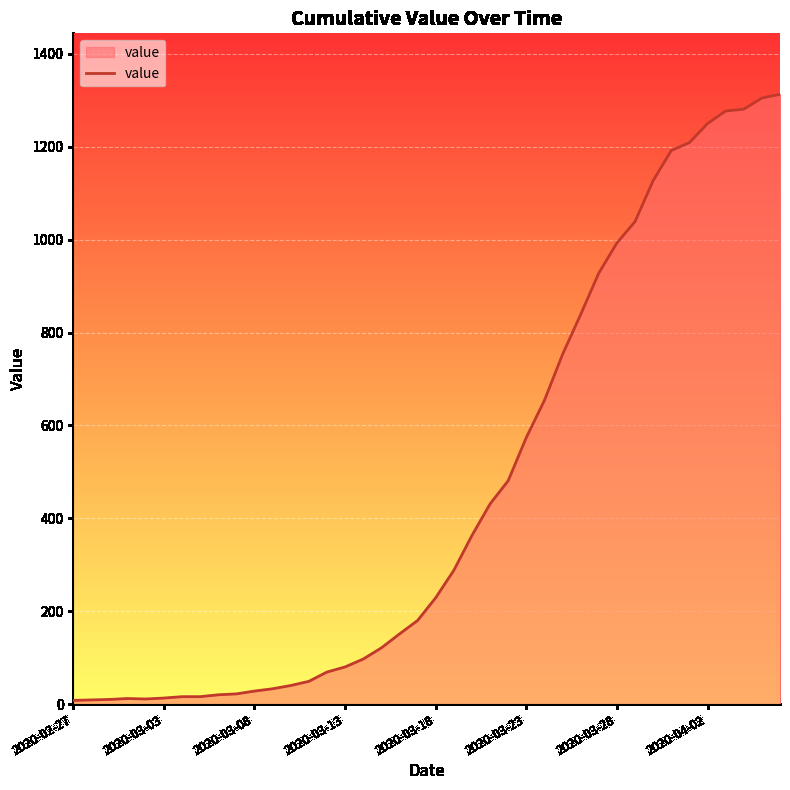

What is the difference between the maximum and minimum values?

1305